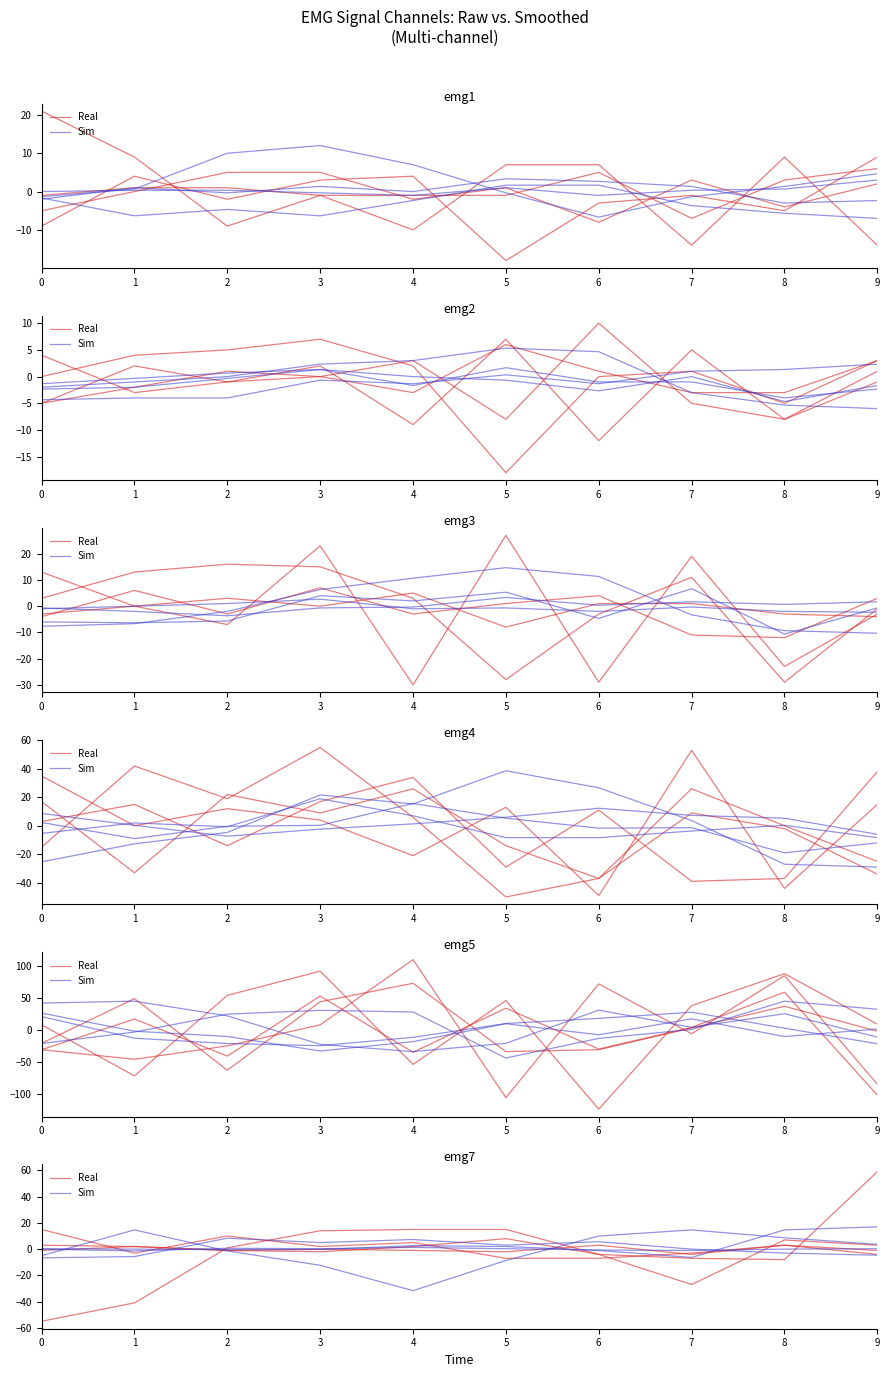

How many categories are shown in the chart?

10